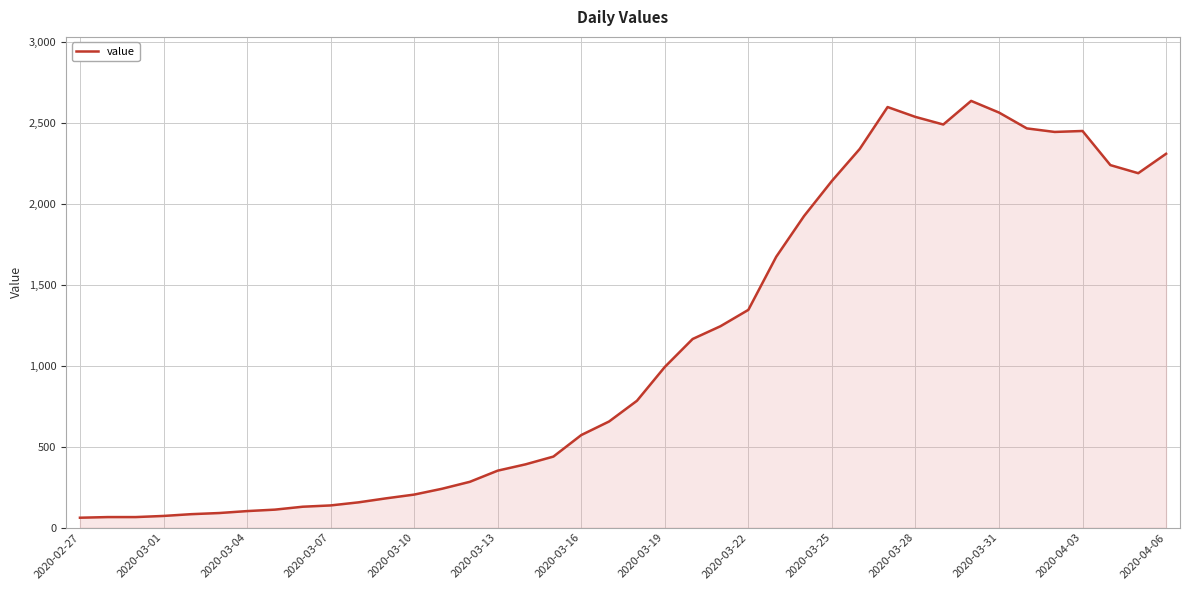

What is the difference between the maximum and minimum values?

2577